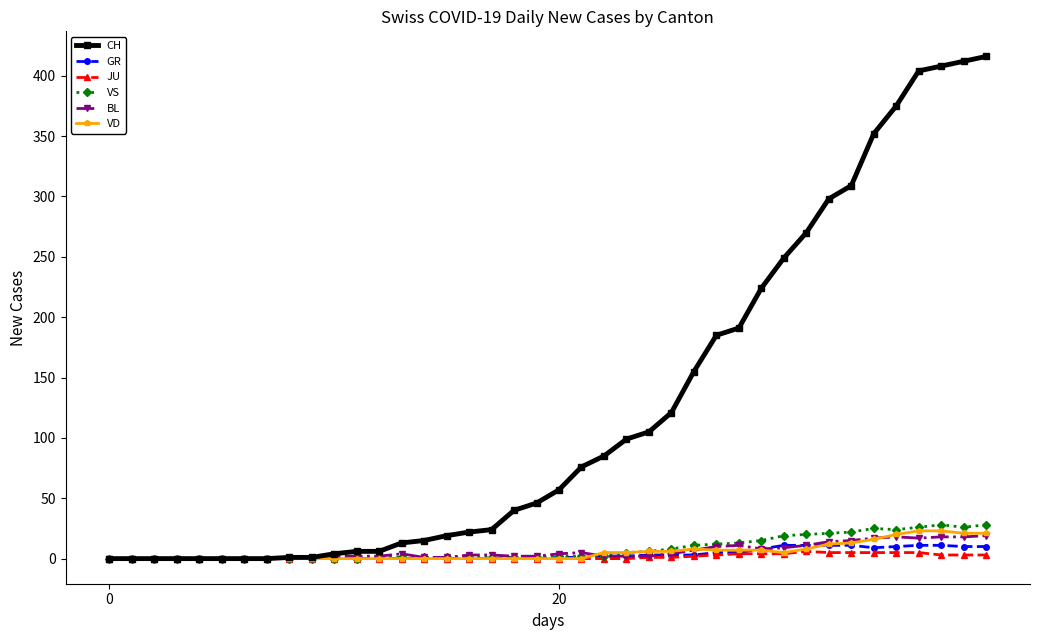

What is the maximum value for GR?

11